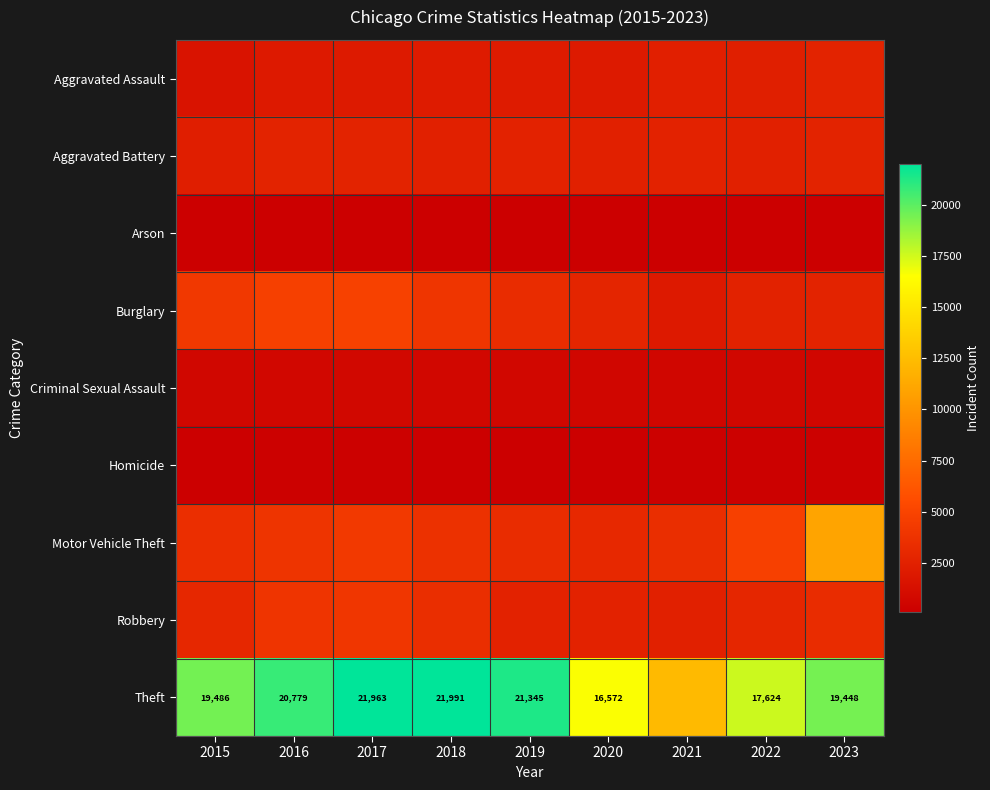

The value of Theft at 2022 is 17624. True or false?

True